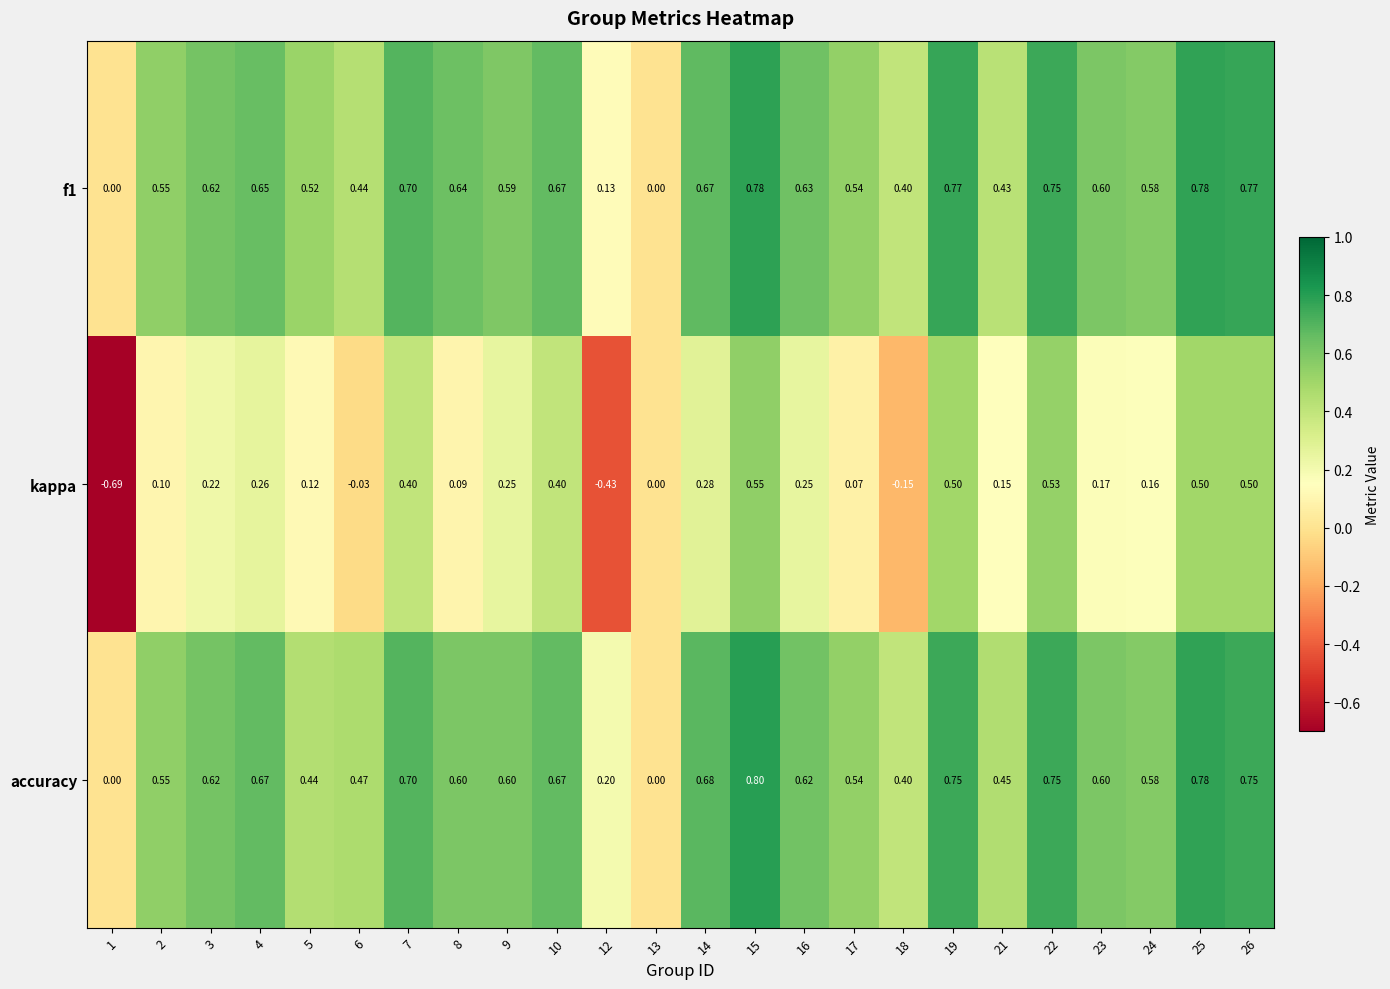

At which category does the chart reach its minimum across all series?

1